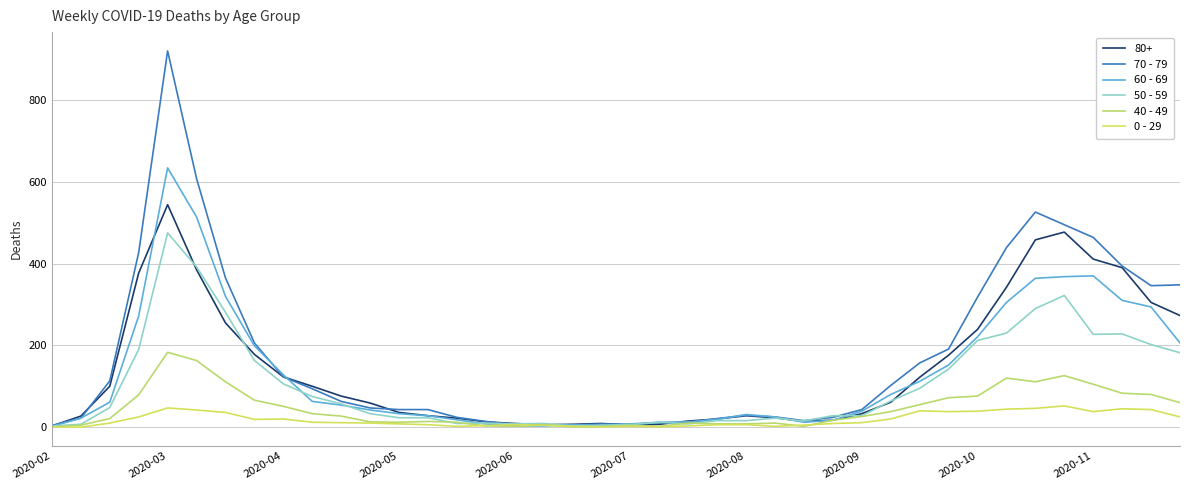

How many lines are shown in the chart?

6